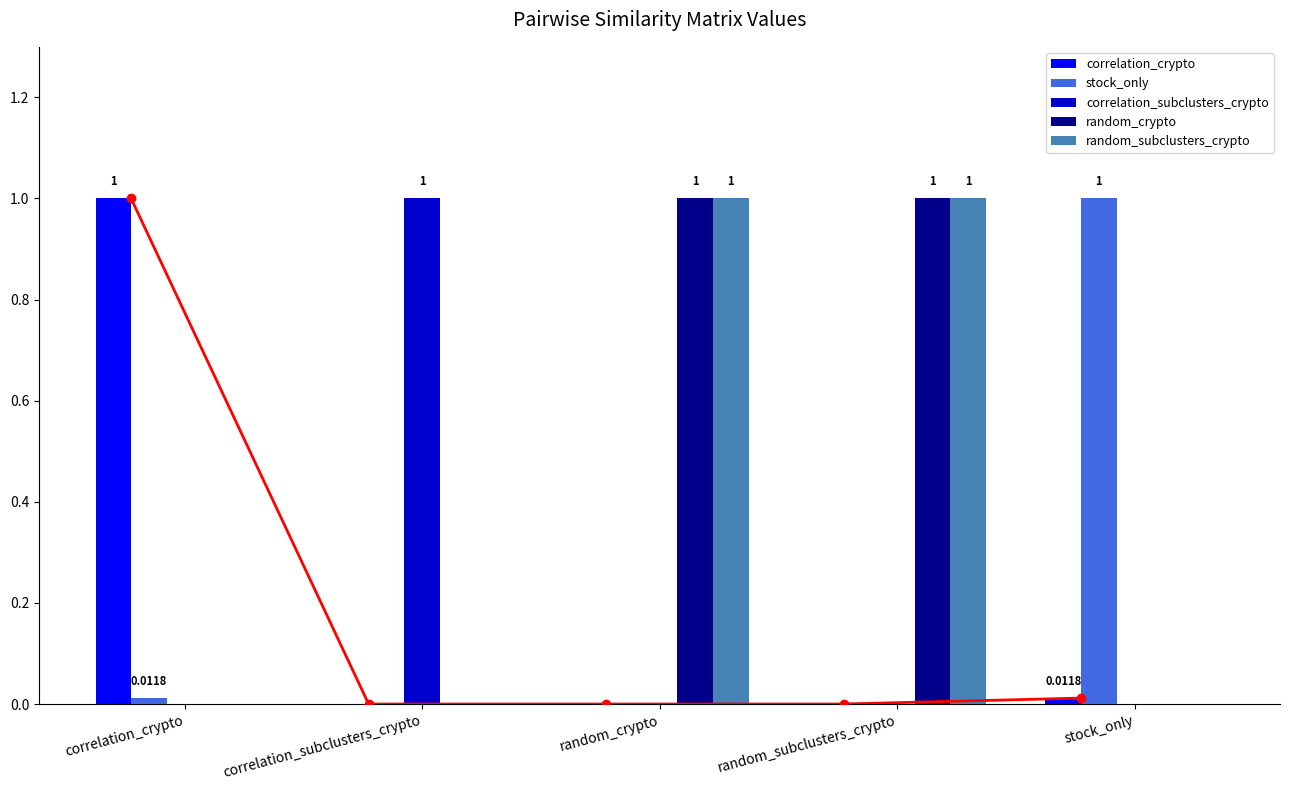

At which category does the chart reach its minimum across all series?

correlation_subclusters_crypto